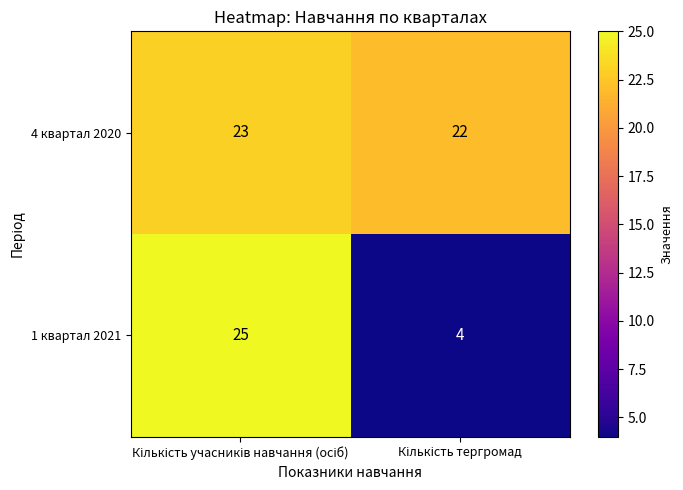

What is the sum of all 4 квартал 2020 values?

45